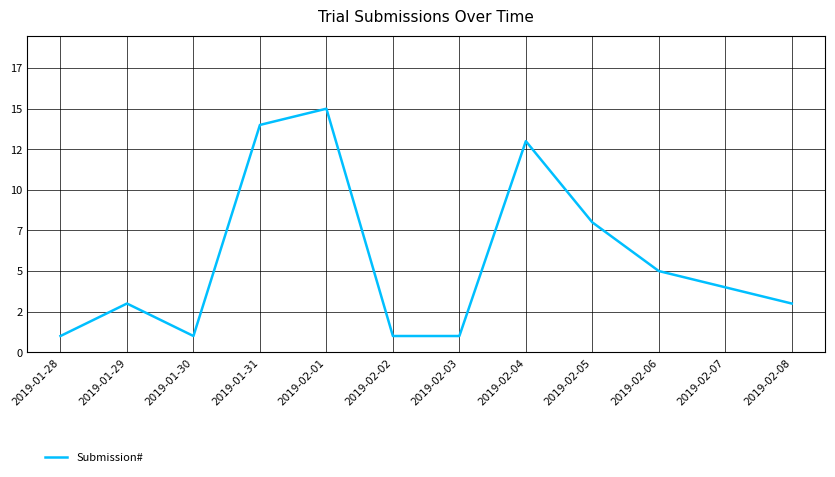

Does the chart have visible grid lines?

Yes